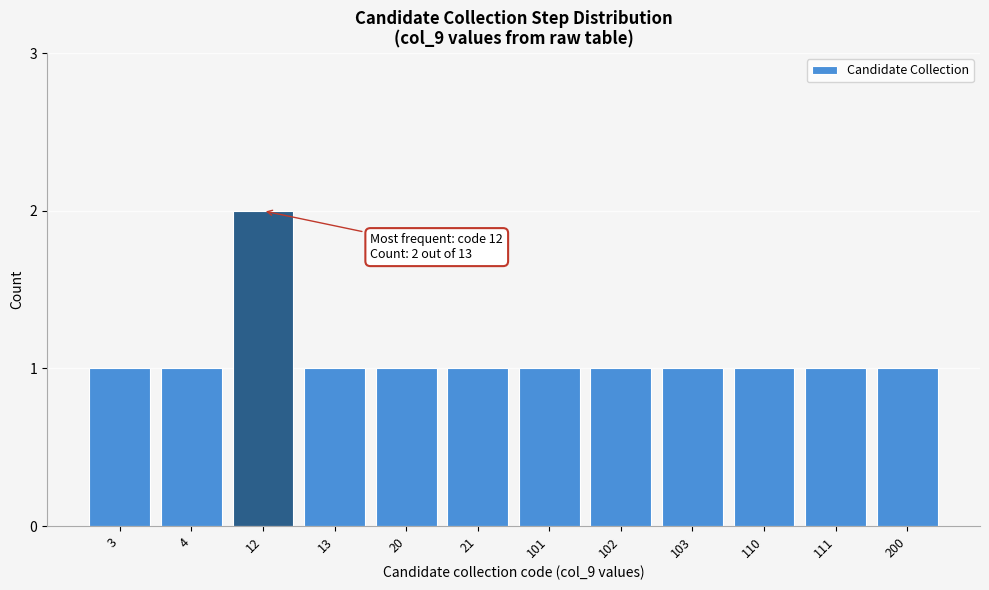

Reading right to left, list all the values displayed in this chart.

200=1	111=1	110=1	103=1	102=1	101=1	21=1	20=1	13=1	12=2	4=1	3=1